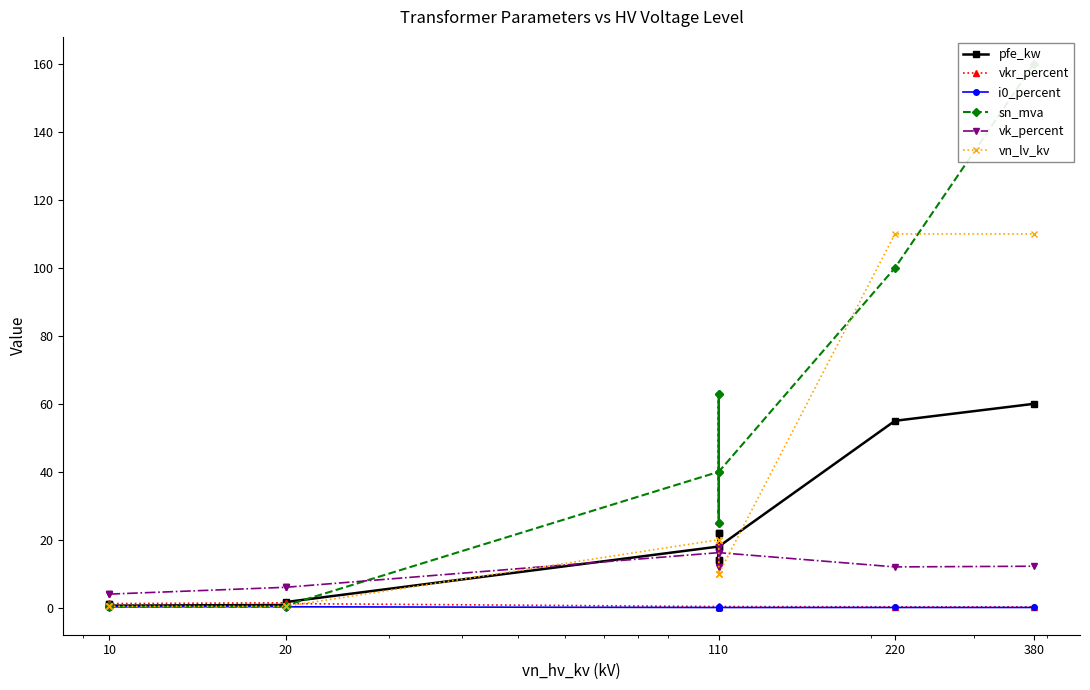

What is the maximum value shown in the chart?

160.0